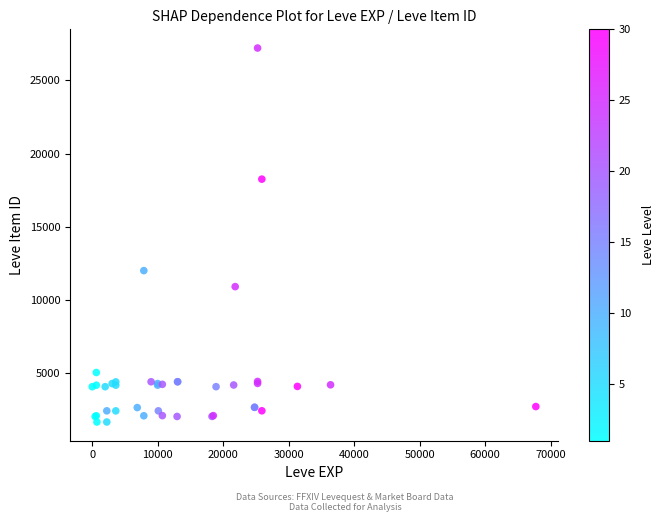

What Y value in the scatter plot is closest to 14448?

12018